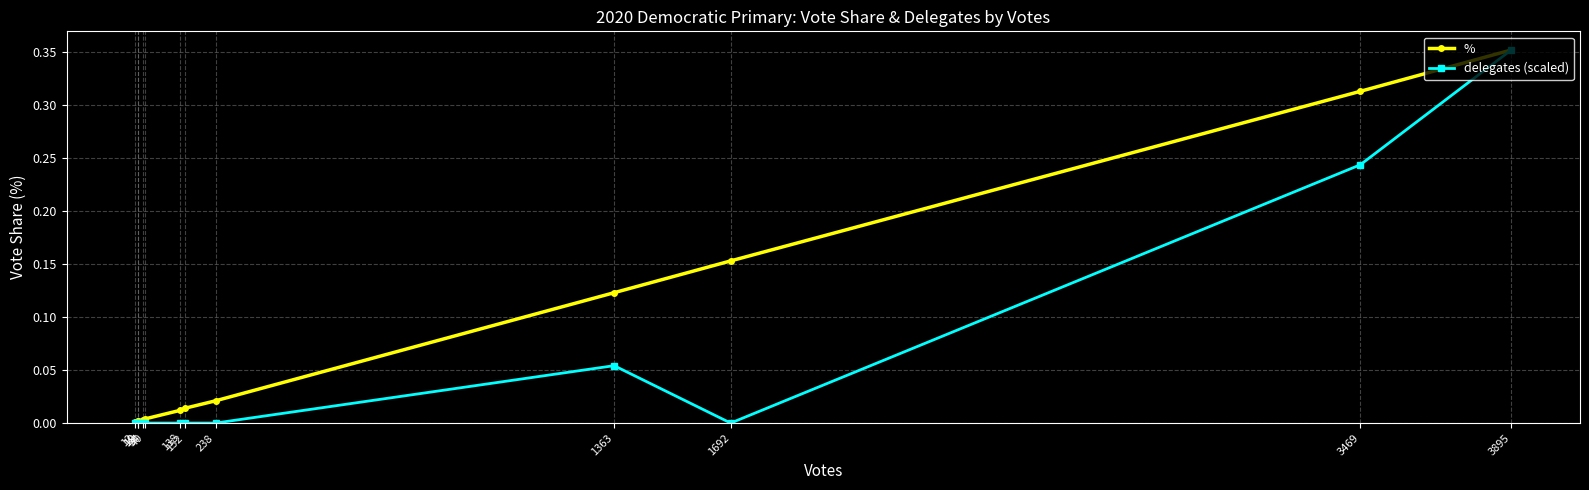

Rank the series at 12 from highest to lowest value.

%, delegates (scaled)